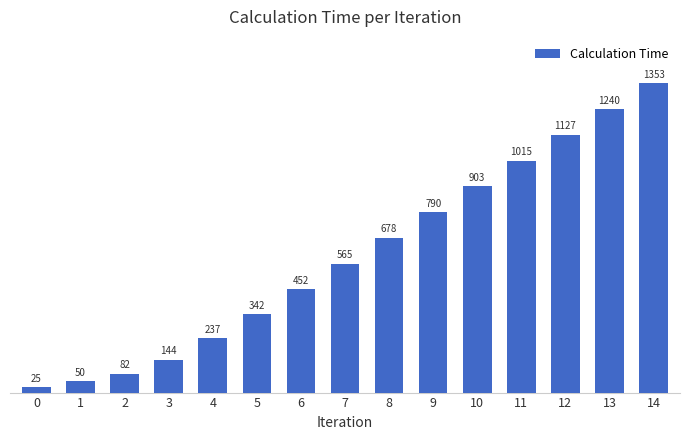

At which label is the value closest to 688?

8